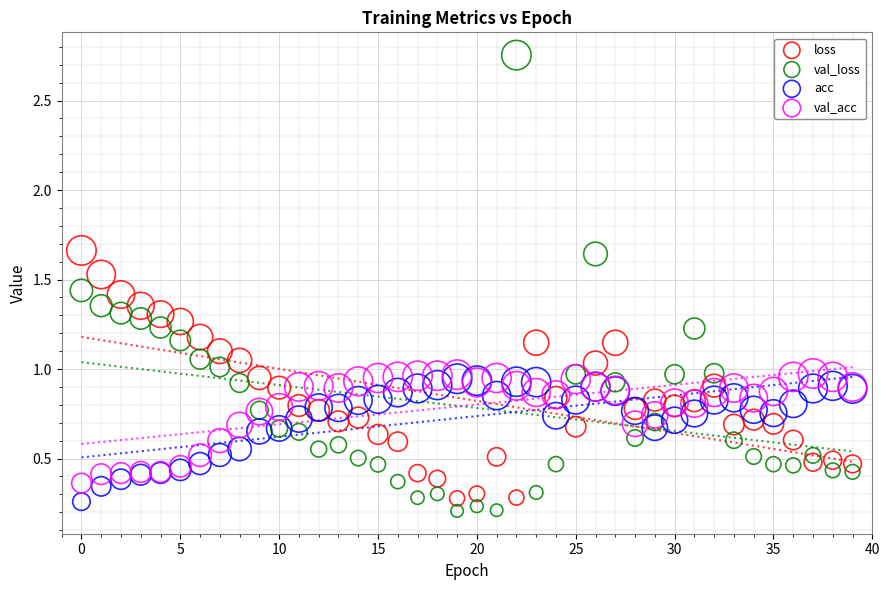

What are all the series names shown in the legend?

loss, val_loss, acc, val_acc